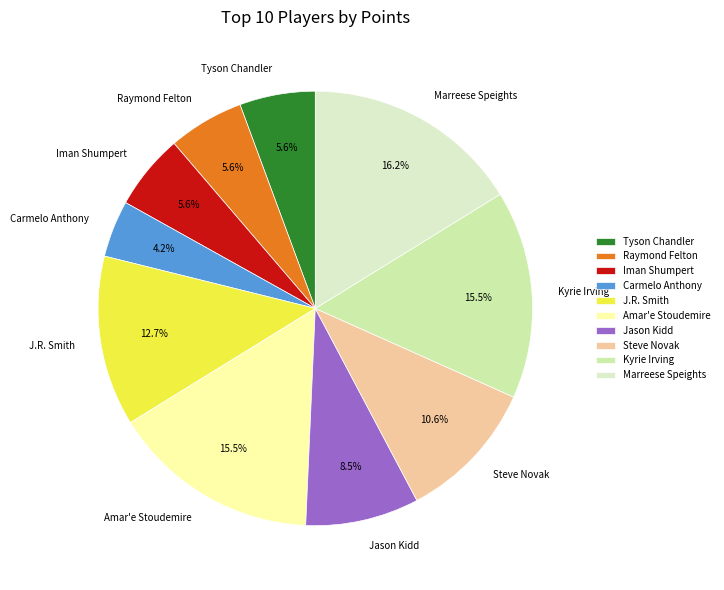

Approximately how many times larger is the value at Kyrie Irving compared to Carmelo Anthony?

3.7